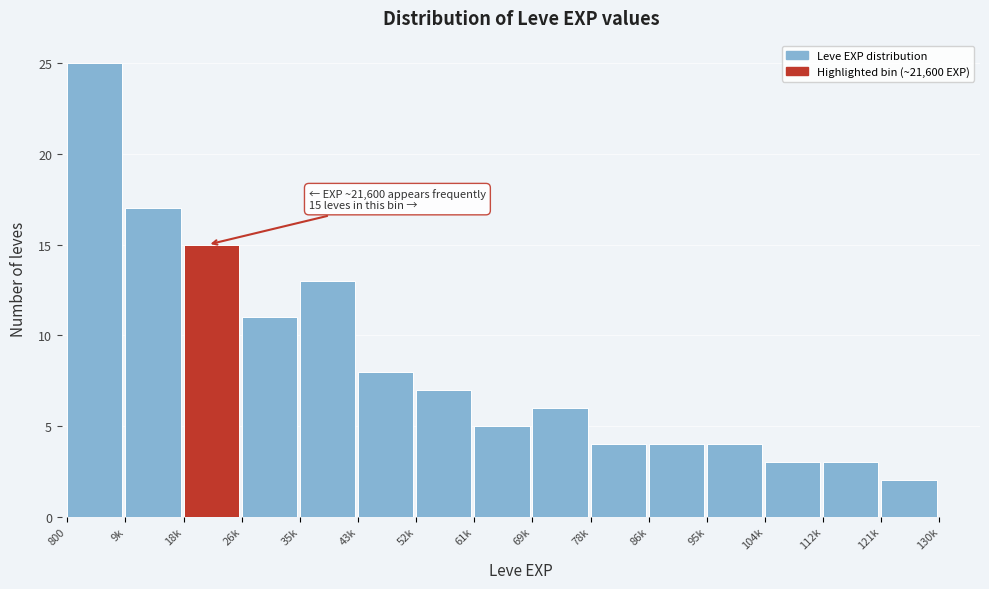

Reading right to left, extract all data points from this chart.

2	3	3	4	4	4	6	5	7	8	13	11	15	17	25